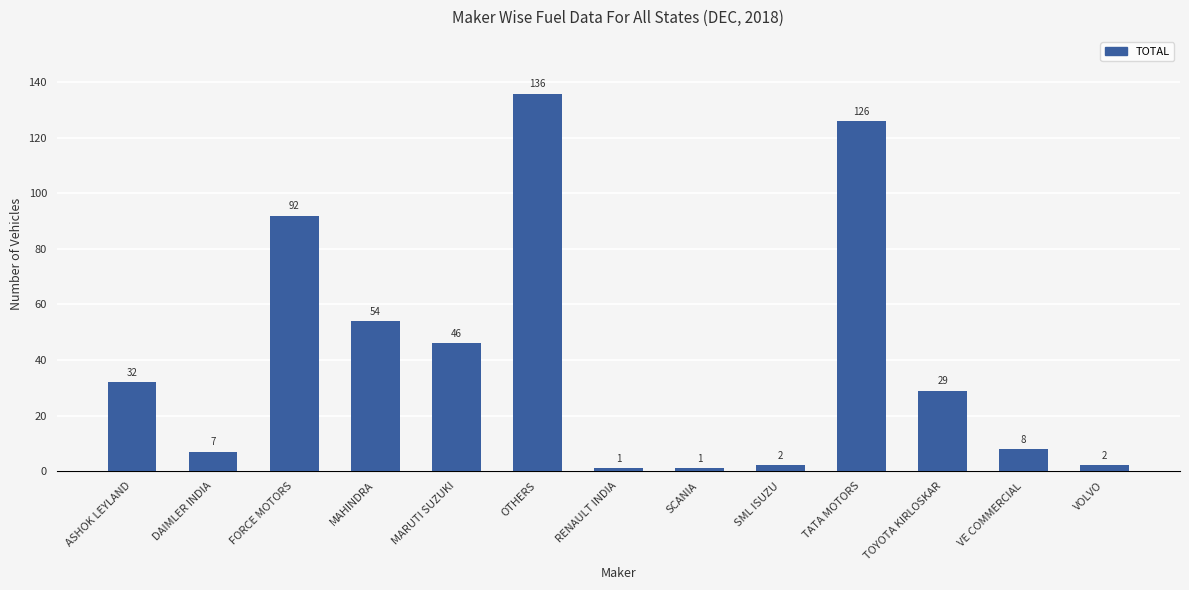

Reading left to right, extract all data points from this chart.

ASHOK LEYLAND=32	DAIMLER INDIA=7	FORCE MOTORS=92	MAHINDRA=54	MARUTI SUZUKI=46	OTHERS=136	RENAULT INDIA=1	SCANIA=1	SML ISUZU=2	TATA MOTORS=126	TOYOTA KIRLOSKAR=29	VE COMMERCIAL=8	VOLVO=2